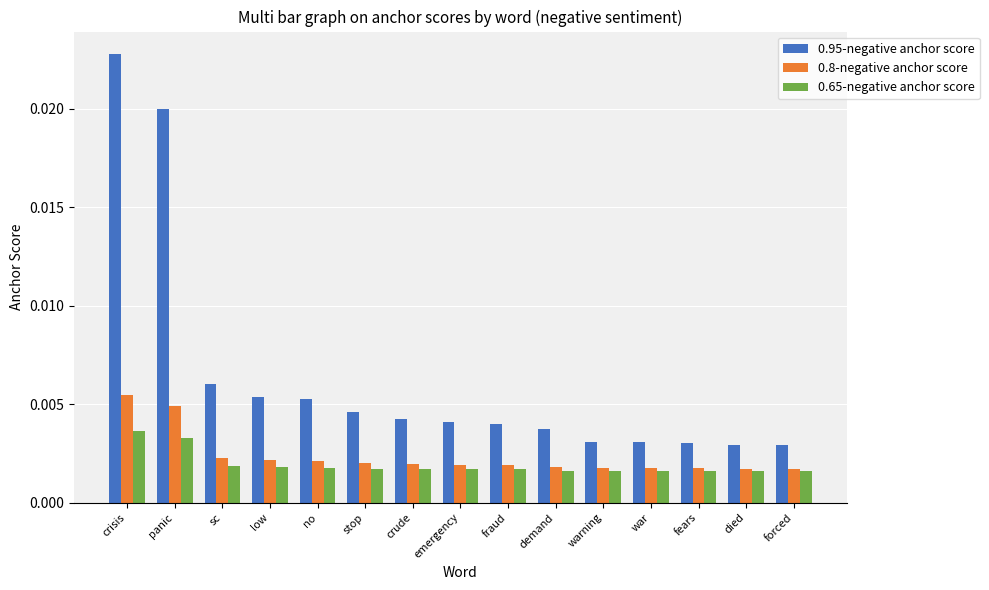

Which series has the largest range (max minus min)?

0.95-negative anchor score